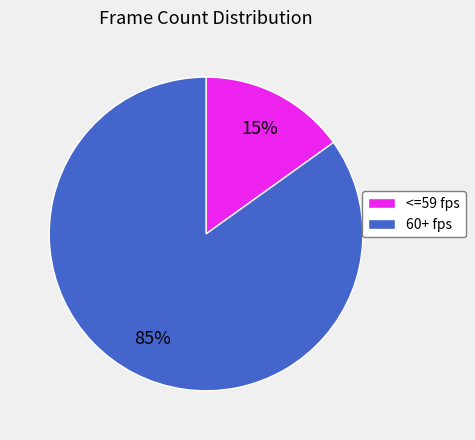

To the nearest percent, what is the difference between the largest and smallest slice percentages?

70%